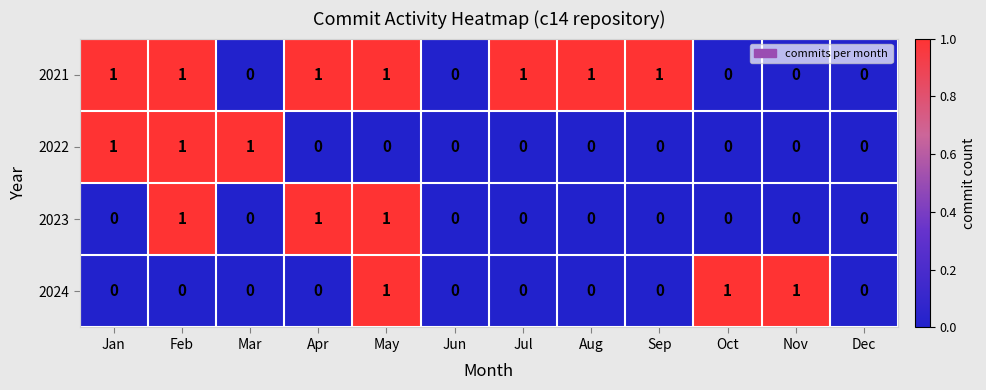

The value of 2023 at Jun is 1. True or false?

False